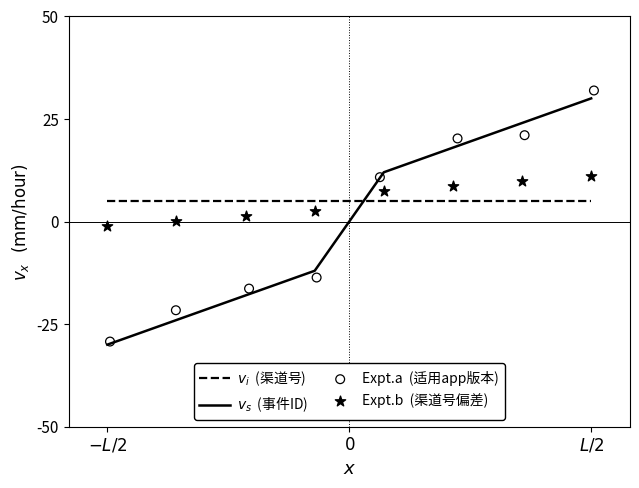

Which series reaches the maximum Y coordinate?

Expt.a  (适用app版本)